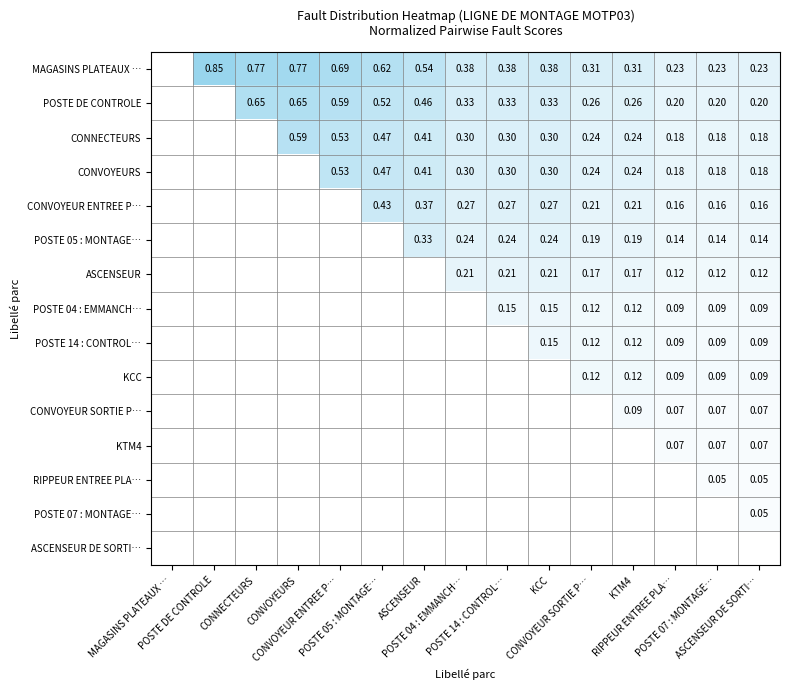

What is the spread (max minus min) of values at POSTE 05 : MONTAGE…?

0.2